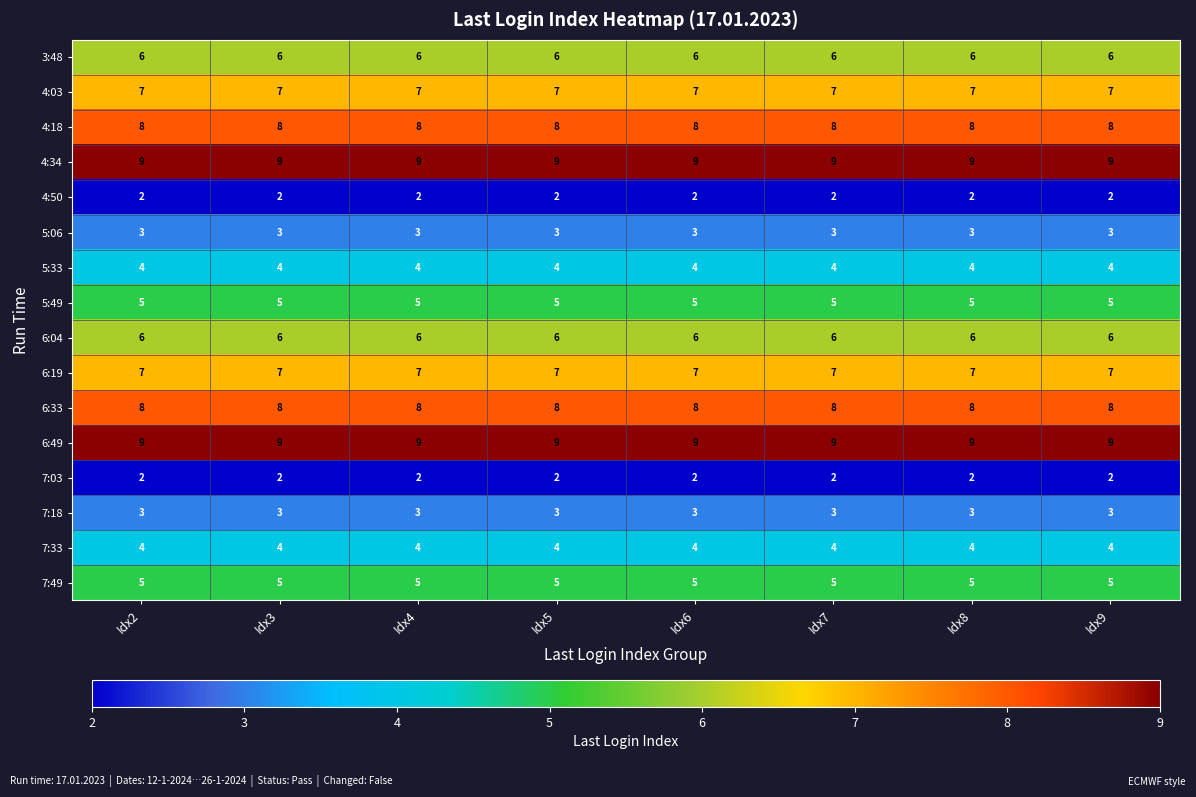

What is the maximum value shown in the chart?

9